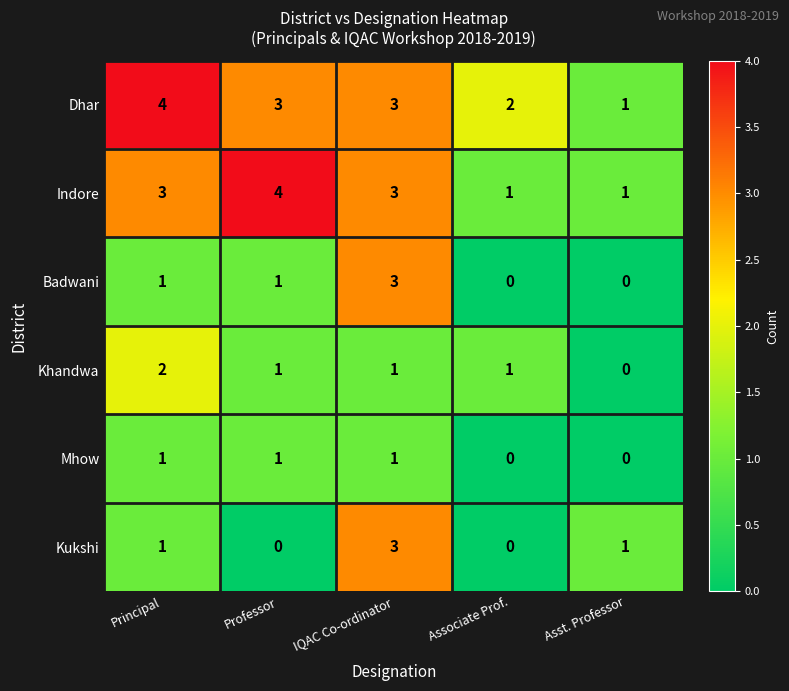

Count the number of categories in the chart.

5